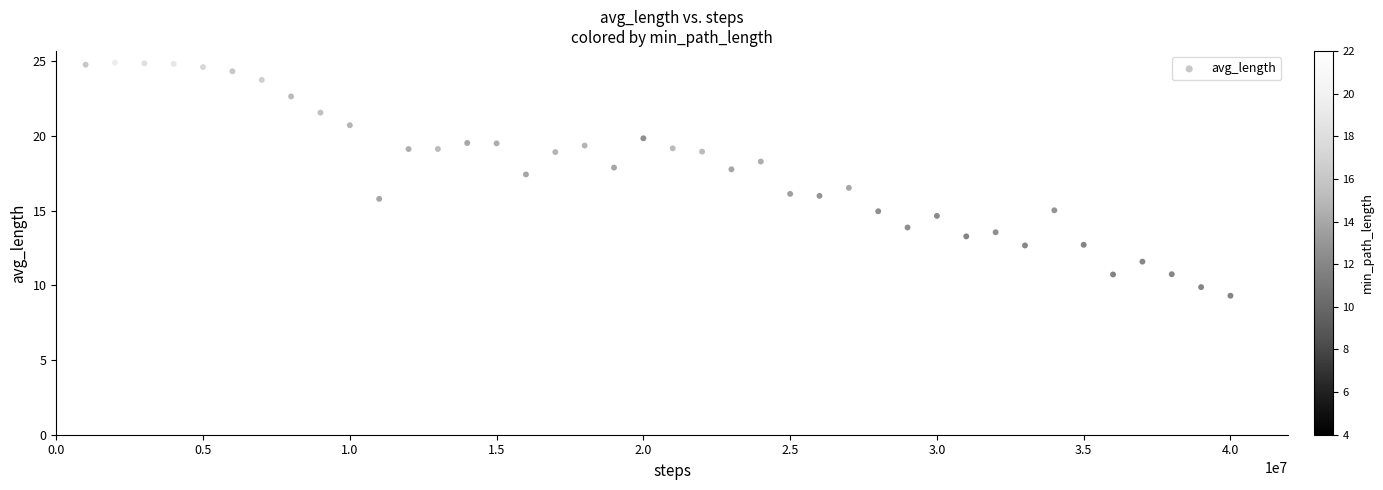

What is the range of X values (max minus min)?

39000000.0